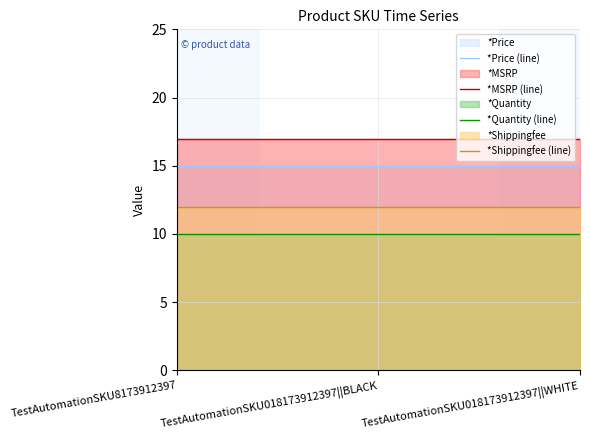

Reading right to left, what are all the values shown in this chart?

*Price (line): TestAutomationSKU018173912397||WHITE=15.0	TestAutomationSKU018173912397||BLACK=15.0	TestAutomationSKU8173912397=15.0
*MSRP (line): TestAutomationSKU018173912397||WHITE=17.0	TestAutomationSKU018173912397||BLACK=17.0	TestAutomationSKU8173912397=17.0
*Quantity (line): TestAutomationSKU018173912397||WHITE=10.0	TestAutomationSKU018173912397||BLACK=10.0	TestAutomationSKU8173912397=10.0
*Shippingfee (line): TestAutomationSKU018173912397||WHITE=12.0	TestAutomationSKU018173912397||BLACK=12.0	TestAutomationSKU8173912397=12.0